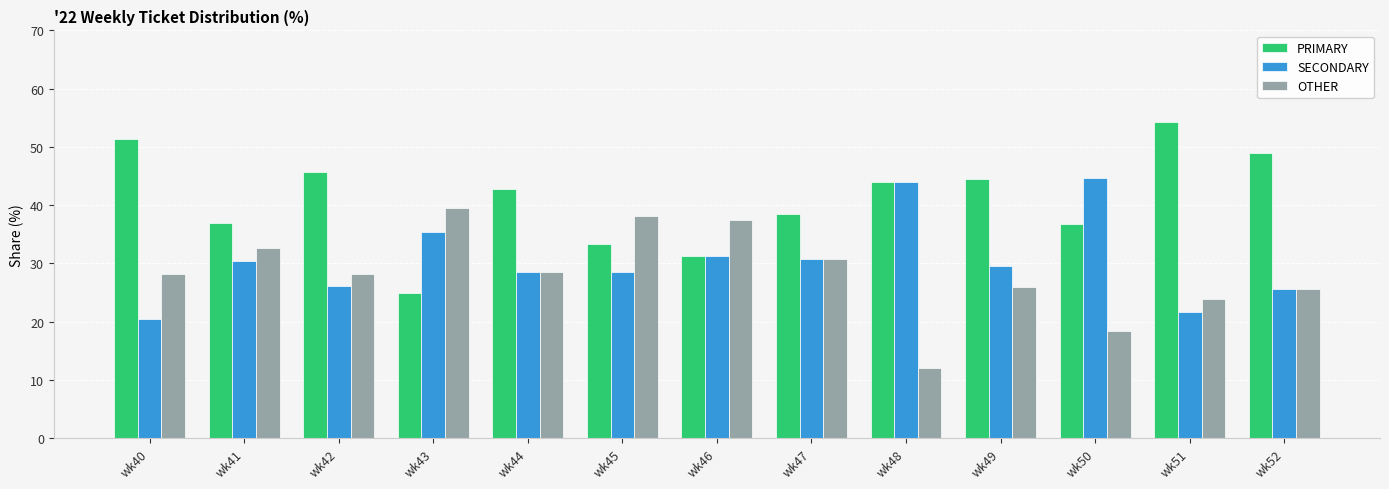

What is the spread (max minus min) of values at wk49?

18.5